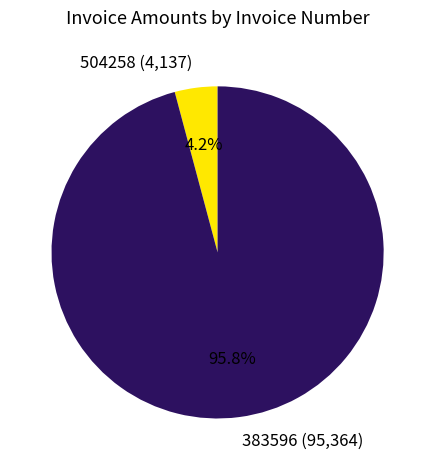

Which has a higher value, 383596 or 504258?

383596